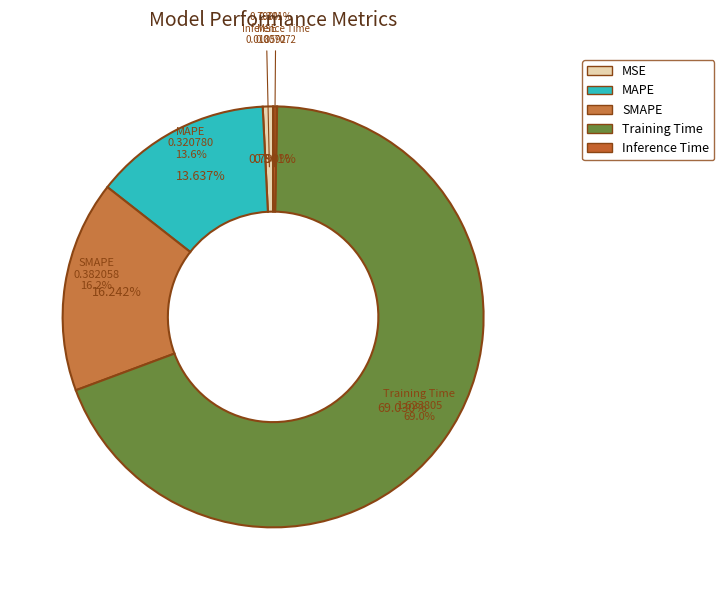

To the nearest percent, what is the difference between the largest and smallest slice percentages?

69%